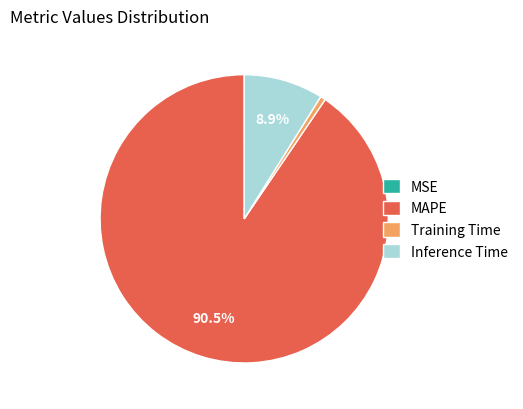

Between MAPE and Training Time, which is larger?

MAPE